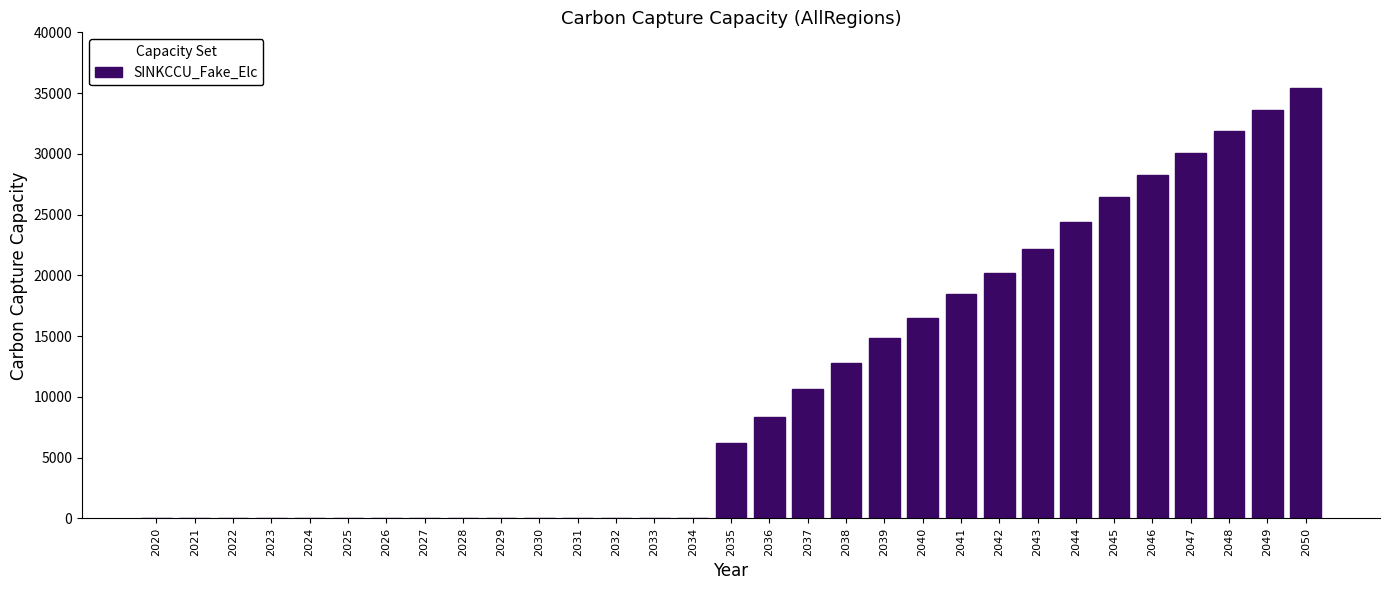

What is the greatest value displayed?

35440.2